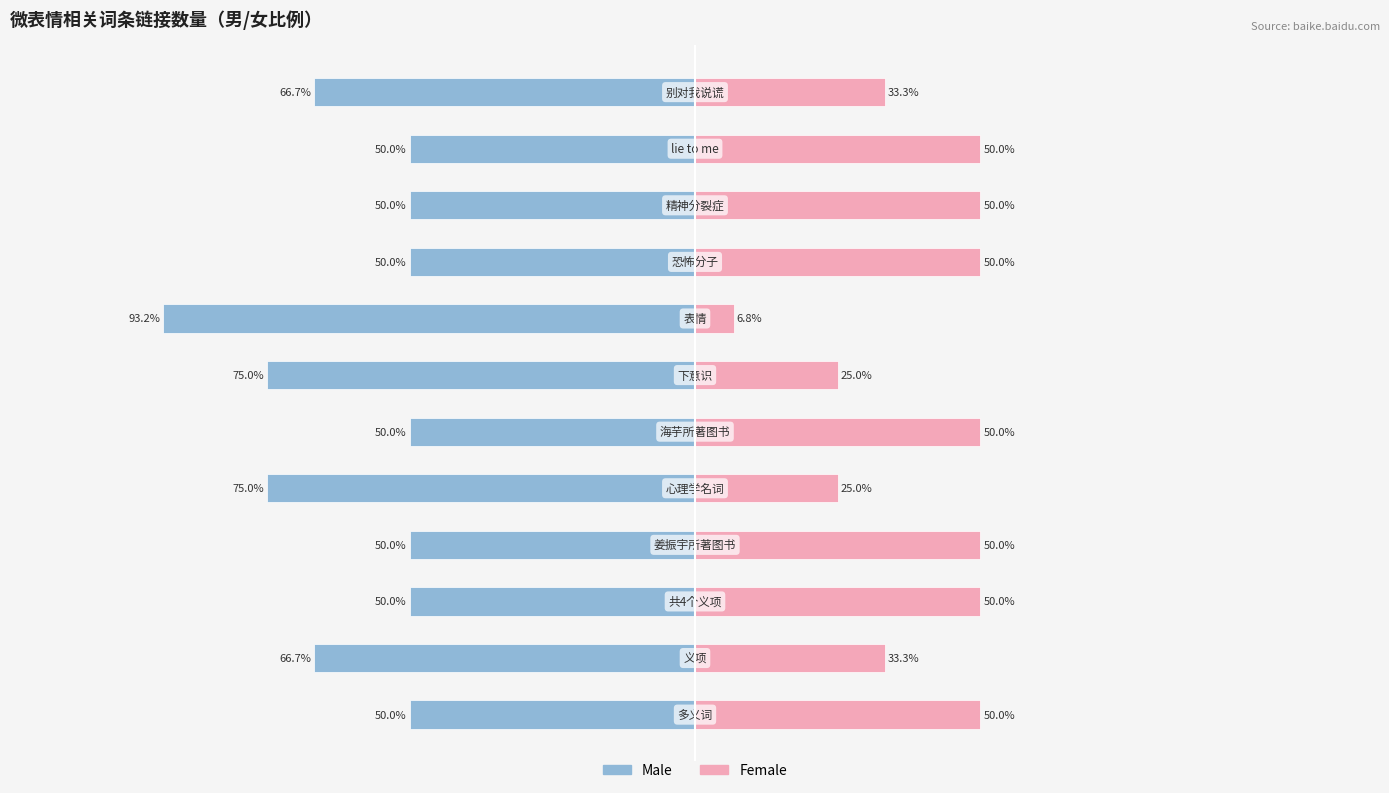

What is the average value of the Male series?

-60.5